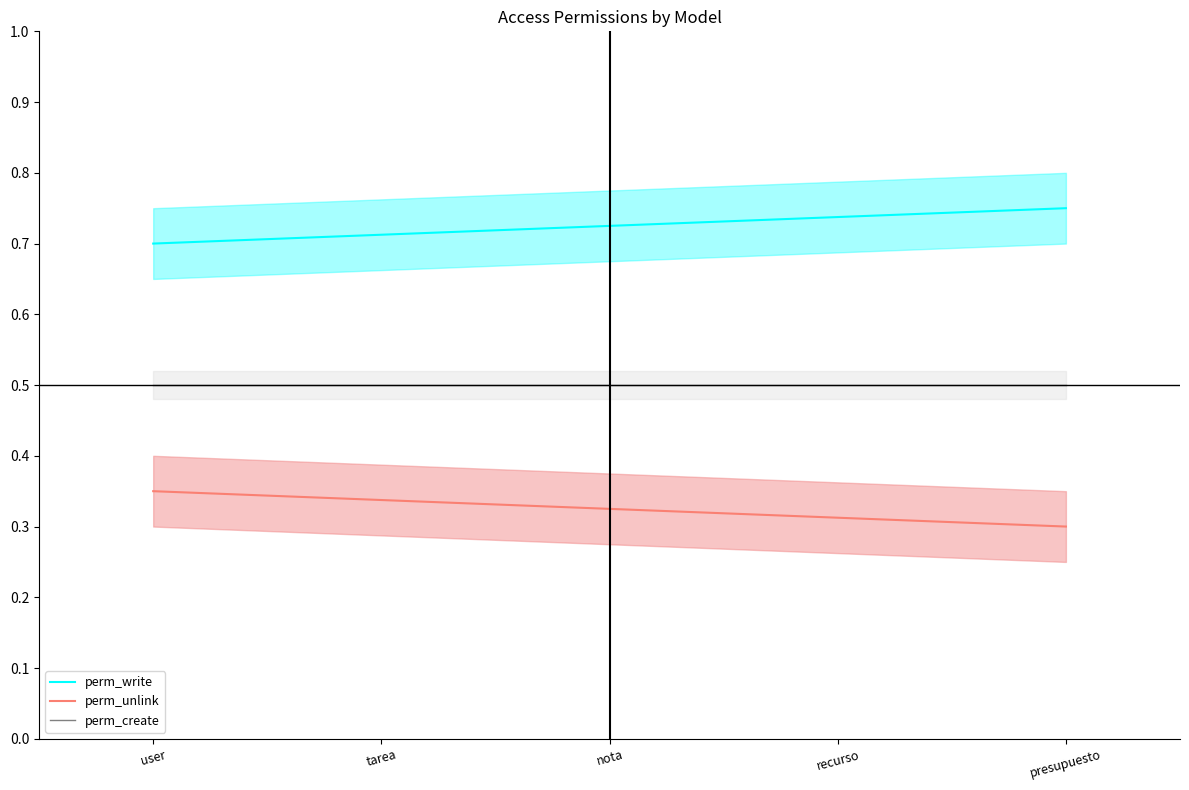

True or false: perm_write and perm_unlink cross at least once.

False